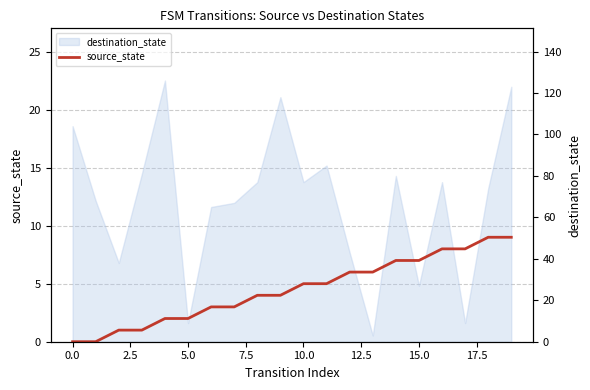

What is the difference between the highest and lowest values at 13?

3